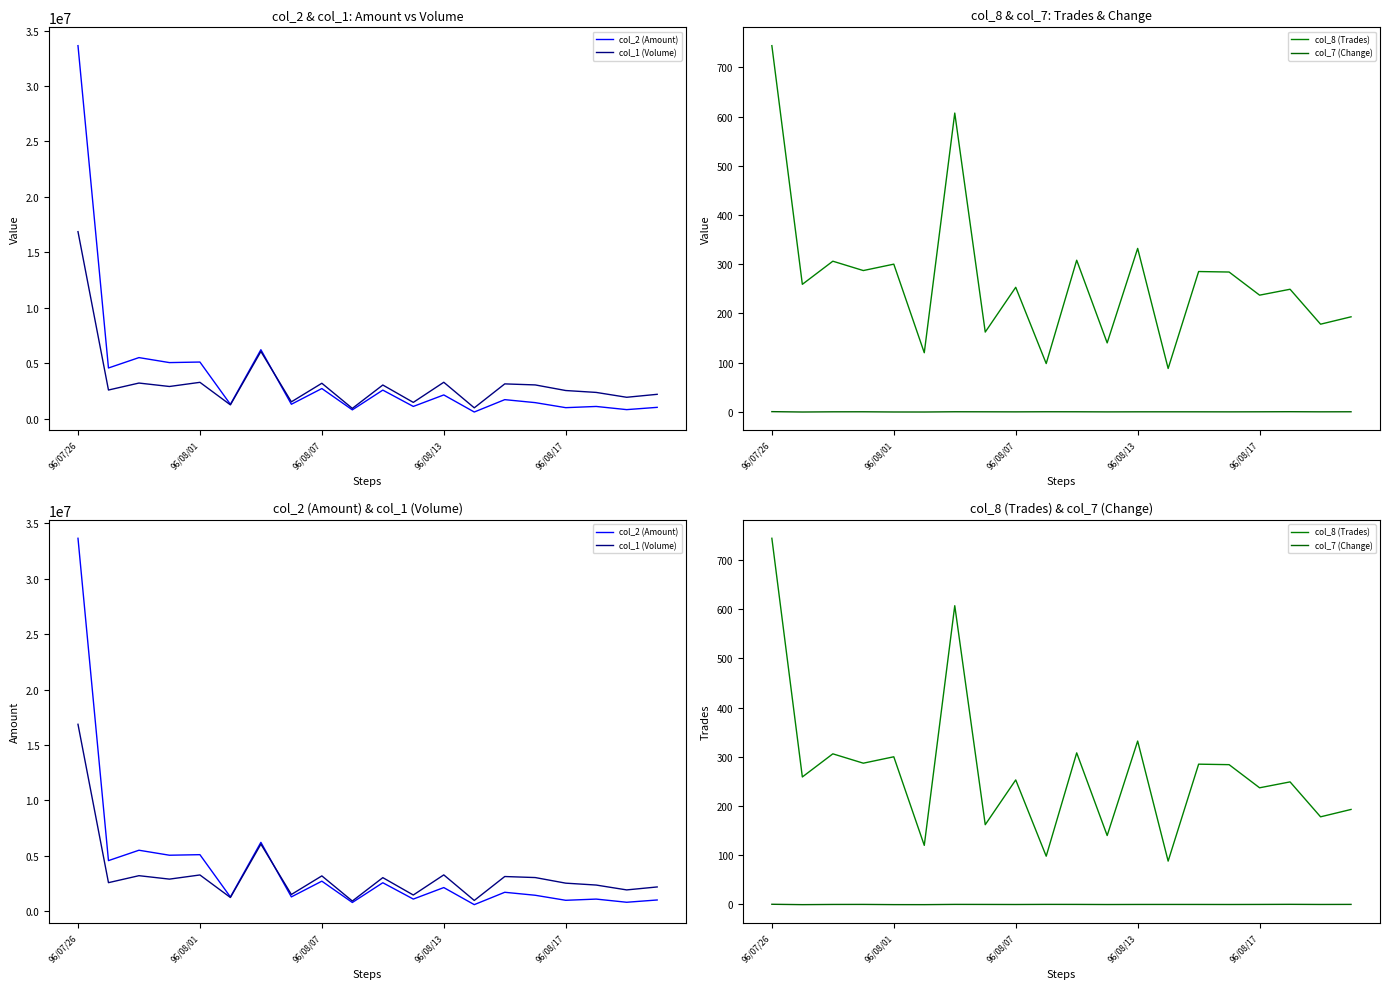

The col_7 (Change) series shows 0.0 at 96/08/13. True or false?

False